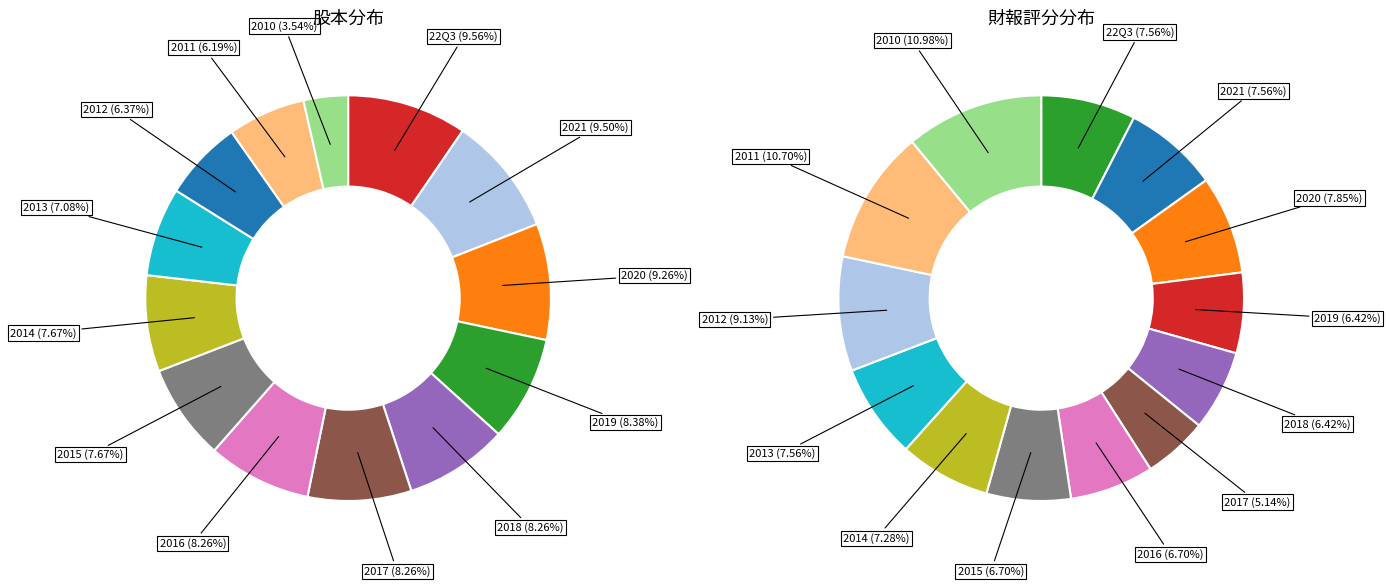

Is the sum of 2020 and 2014 greater than half?

No